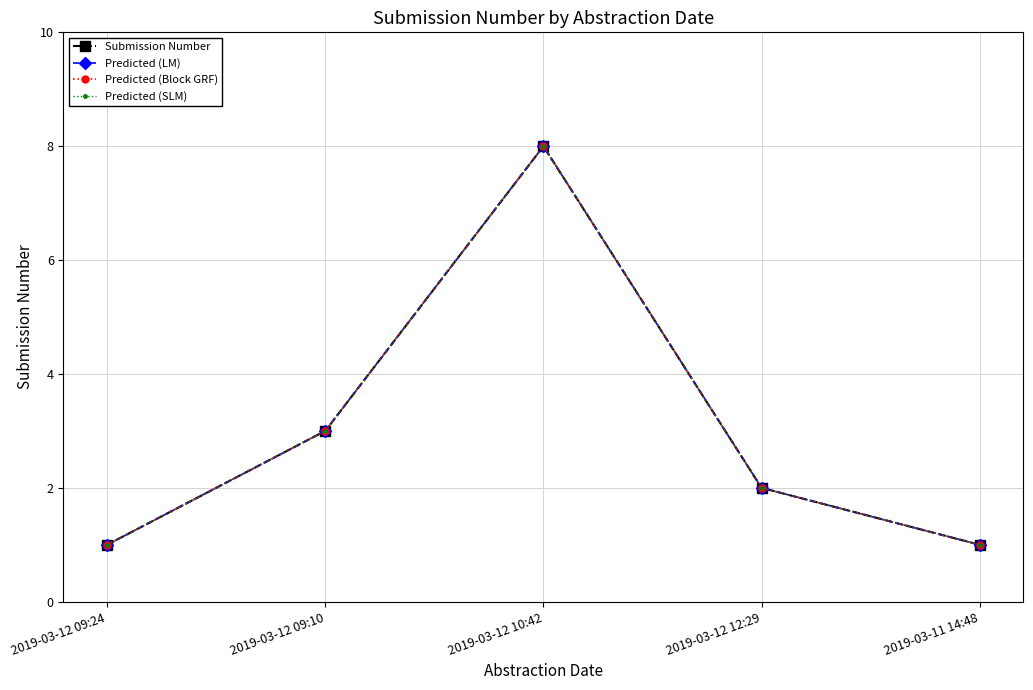

Is this an area chart (filled region under the line)?

No